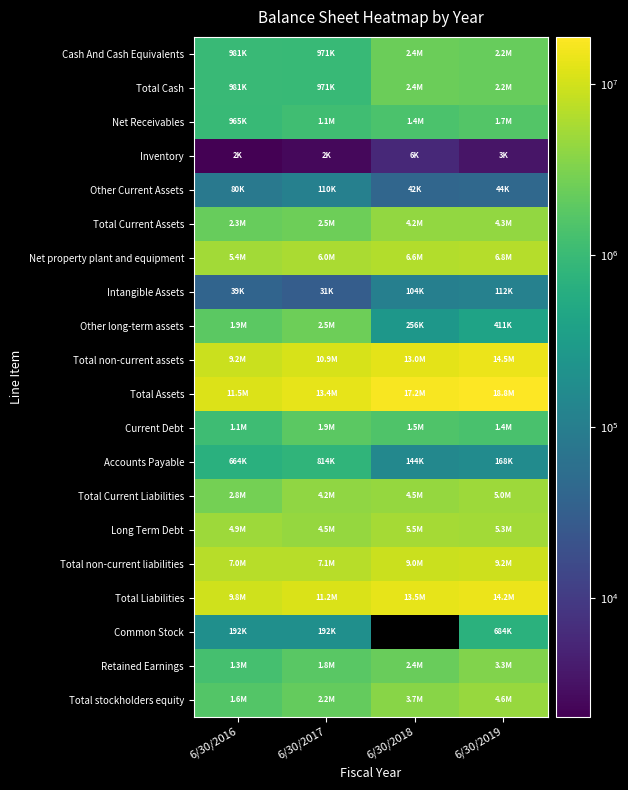

Rank the categories by Total non-current liabilities value from highest to lowest.

6/30/2019, 6/30/2018, 6/30/2017, 6/30/2016